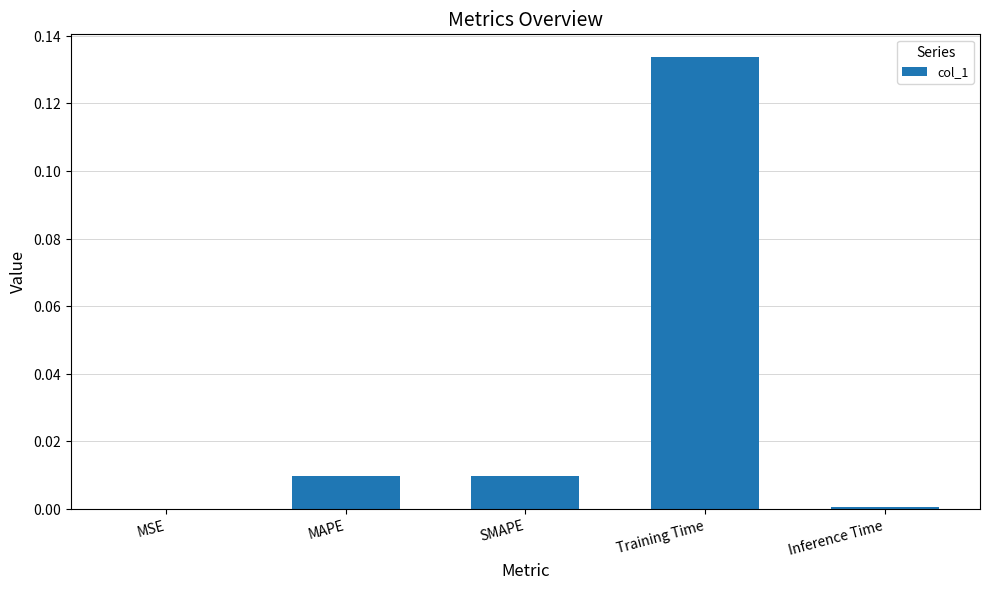

What is the difference between the maximum and minimum values?

0.1